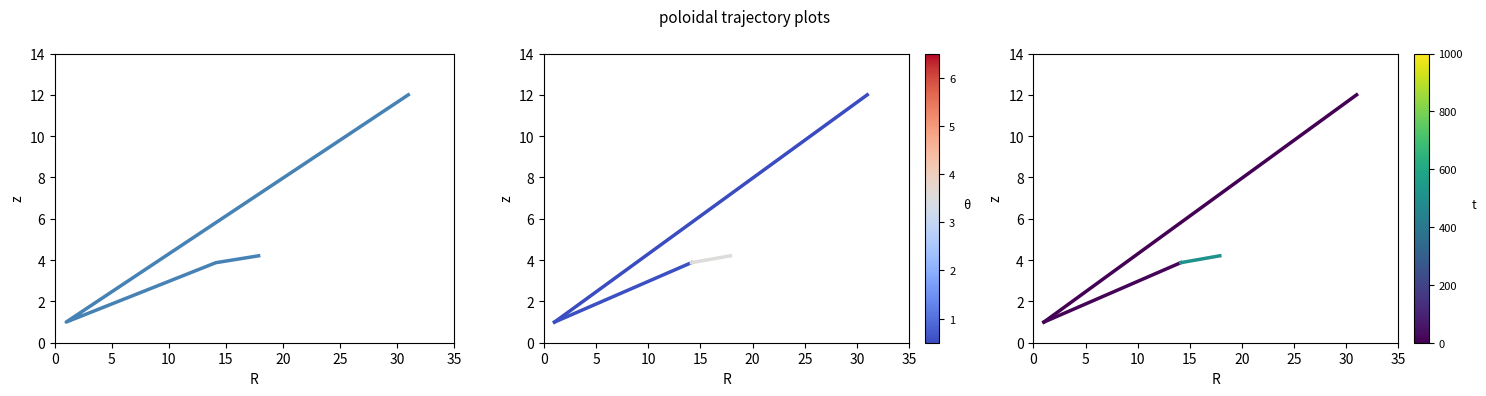

What is the value of the 2nd point from the left?

1